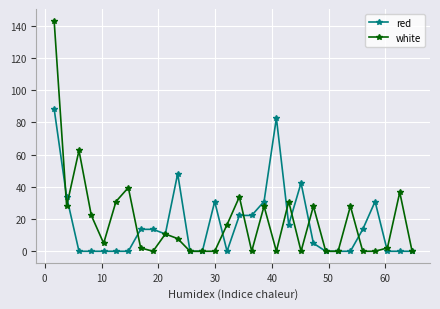

How many data points in red are above 10?

15